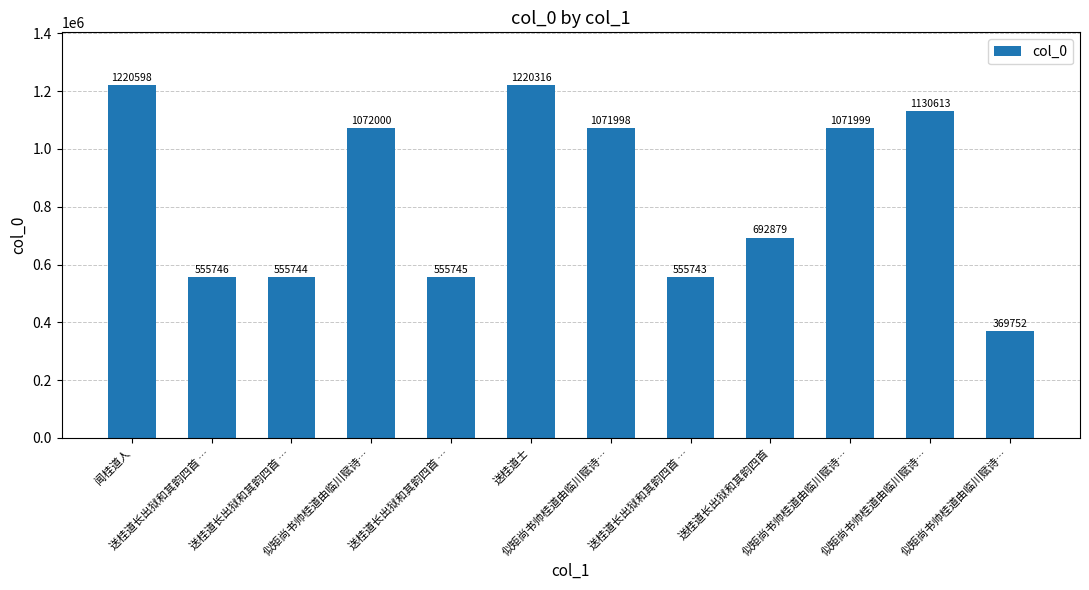

Rank the categories by value from highest to lowest.

闻桂道人, 送桂道士, 似矩尚书帅桂道由临川赋诗…, 似矩尚书帅桂道由临川赋诗…, 似矩尚书帅桂道由临川赋诗…, 似矩尚书帅桂道由临川赋诗…, 送桂道长出狱和其韵四首, 送桂道长出狱和其韵四首 …, 送桂道长出狱和其韵四首 …, 送桂道长出狱和其韵四首 …, 送桂道长出狱和其韵四首 …, 似矩尚书帅桂道由临川赋诗…